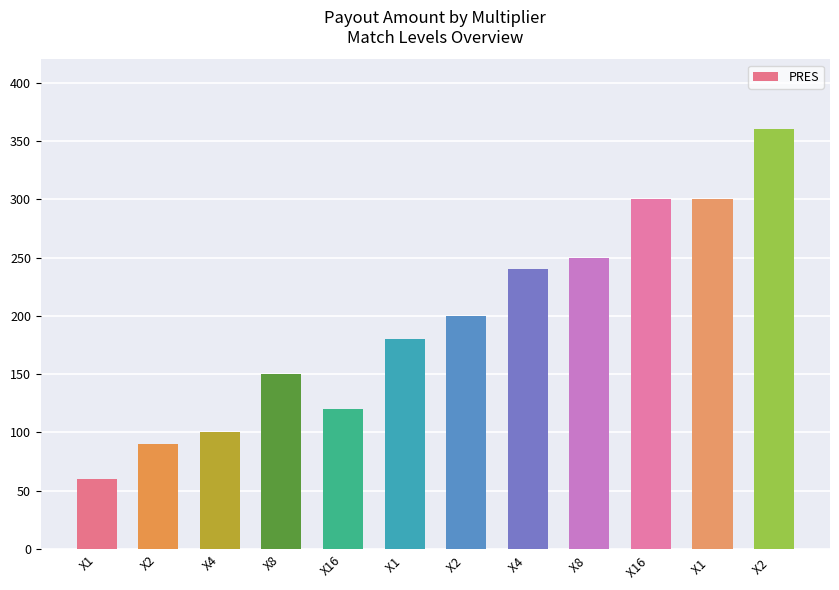

What is the sum of the values at X16  and X1  ?

600